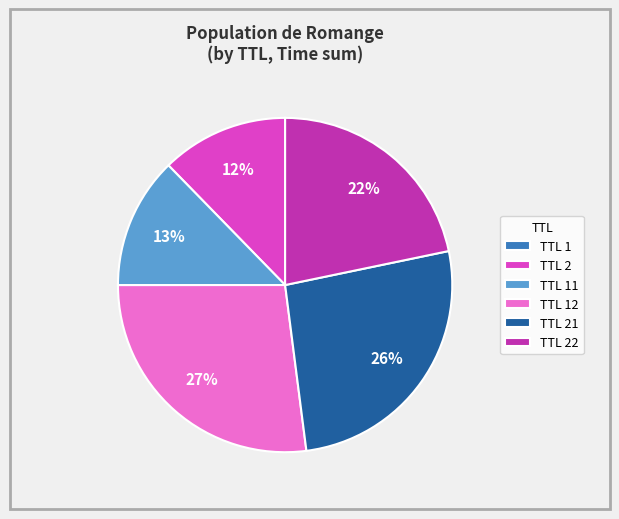

Is TTL 22 the majority of the pie?

No